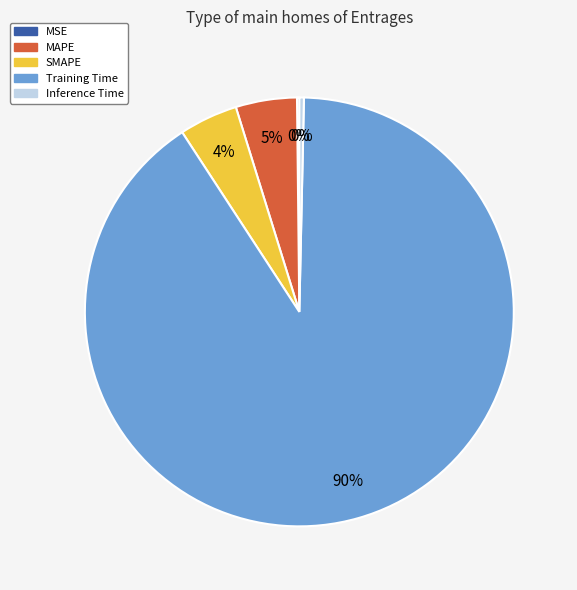

Which category accounts for the majority?

Training Time